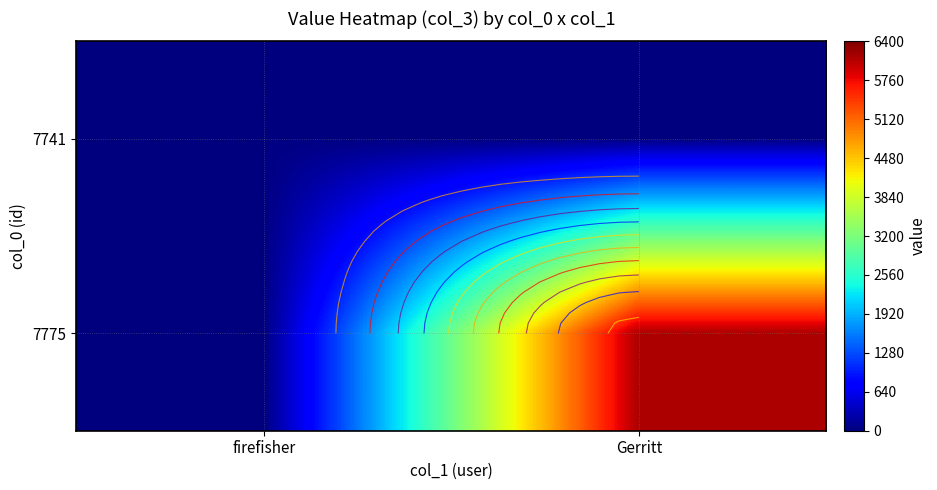

Which series has the largest range (max minus min)?

7775